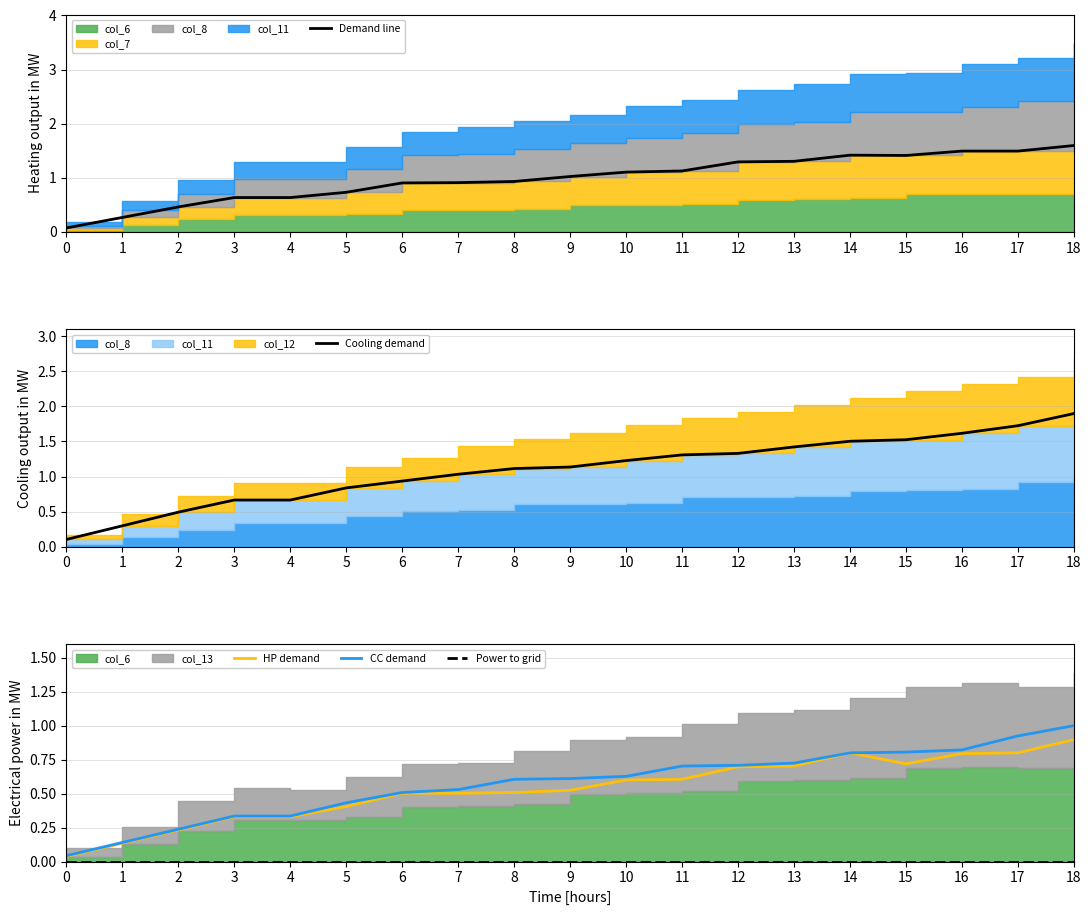

Is the value of Demand line at 13 greater than the value of Cooling demand at 17?

No